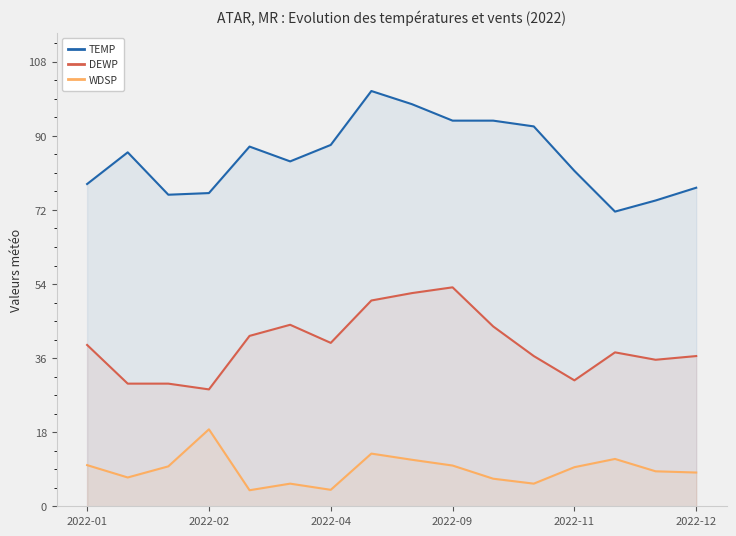

True or false: DEWP and WDSP cross at least once.

False